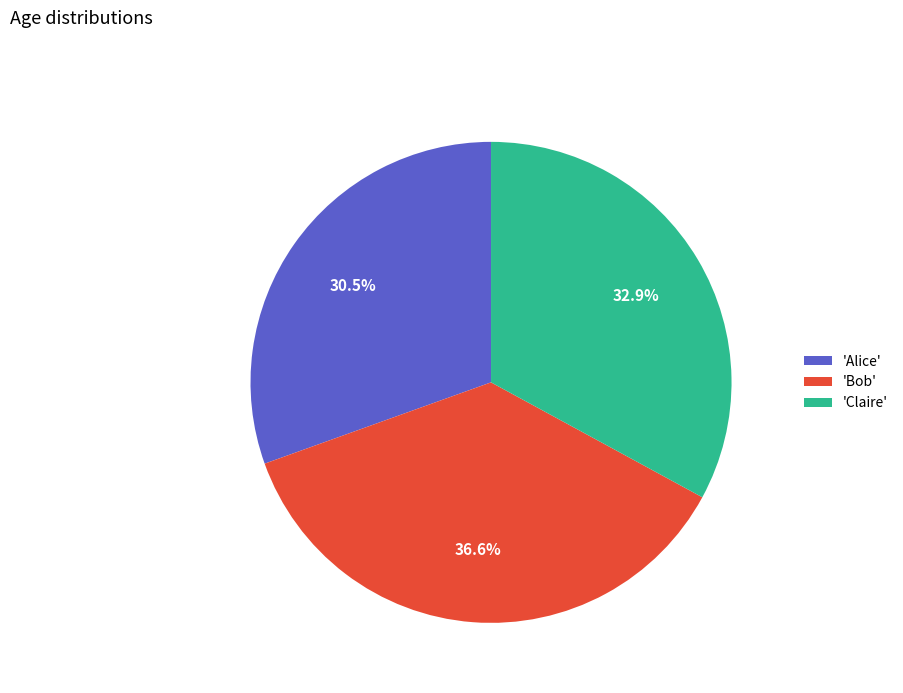

Approximately how many times larger is the value at 'Claire' compared to 'Alice'?

1.1